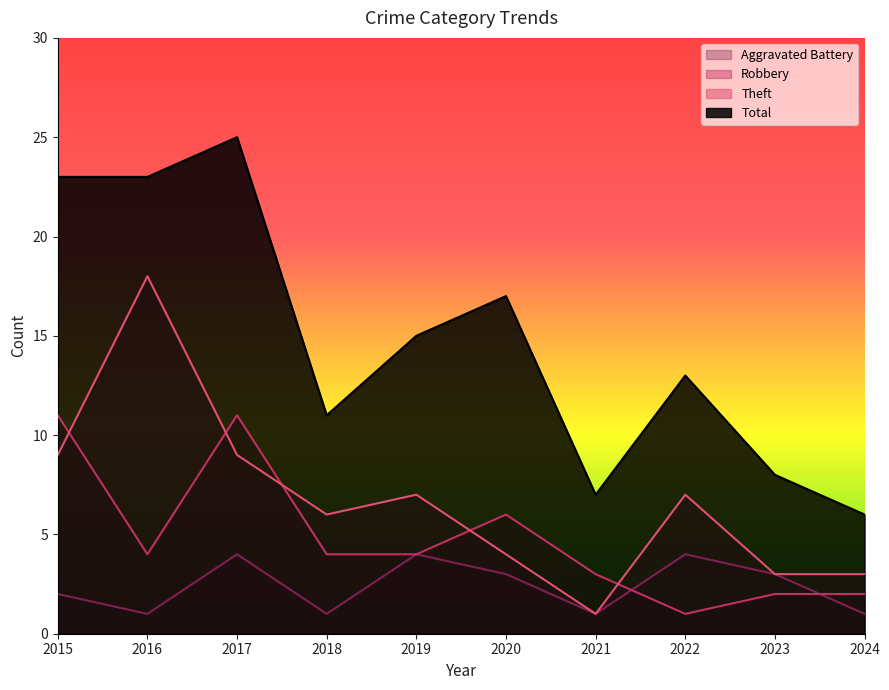

At which category does Robbery reach its first local peak?

2017